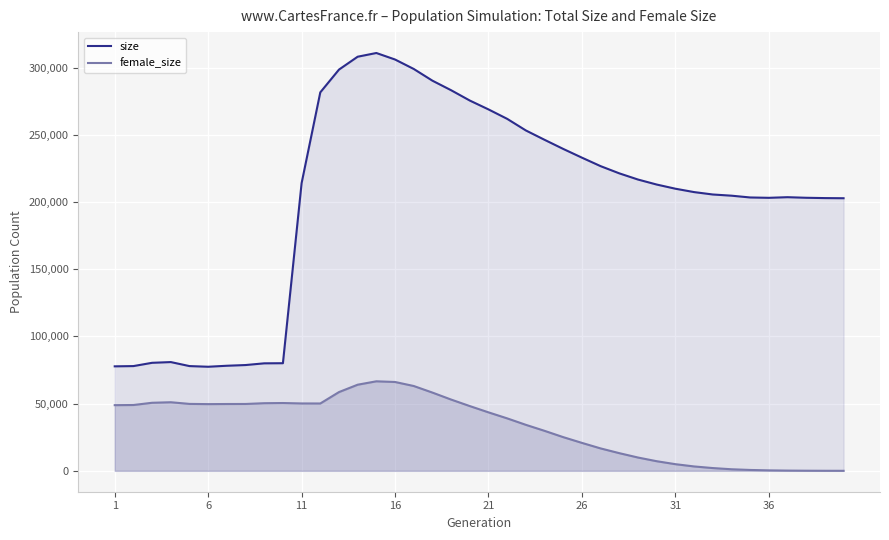

How many series are shown in this chart?

2